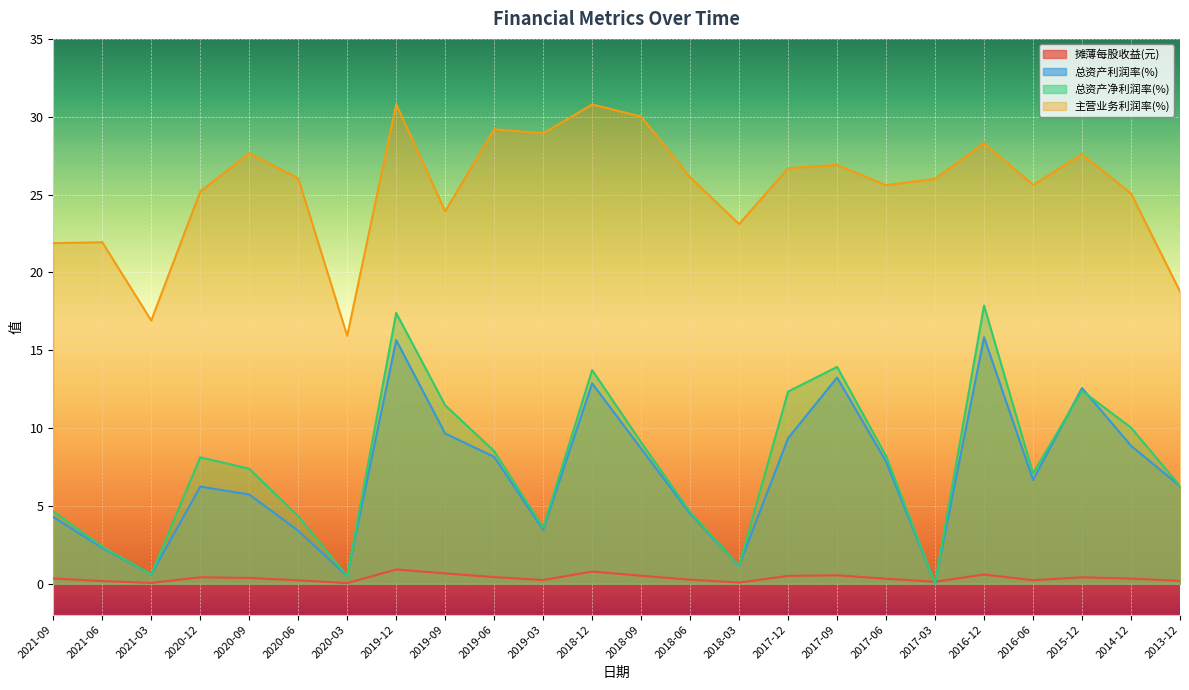

Between 2016-12 and 2018-12, which is larger?

2018-12